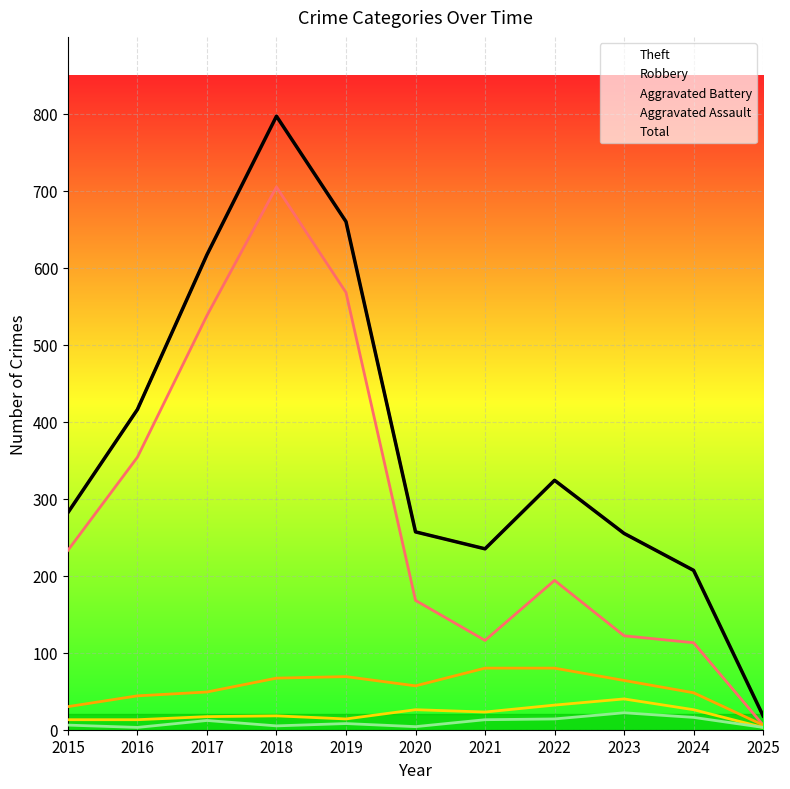

The chart shows a value of 28 at 2025. True or false?

False